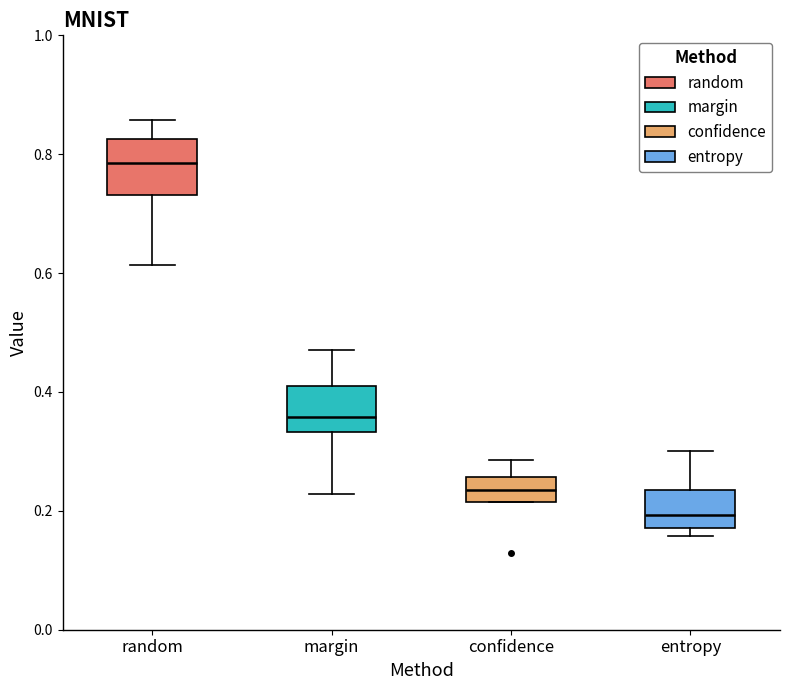

Where does the upper whisker of the box for confidence end on the y-axis? The values are not printed on the chart, so give them approximately, as read against the axis.

0.28